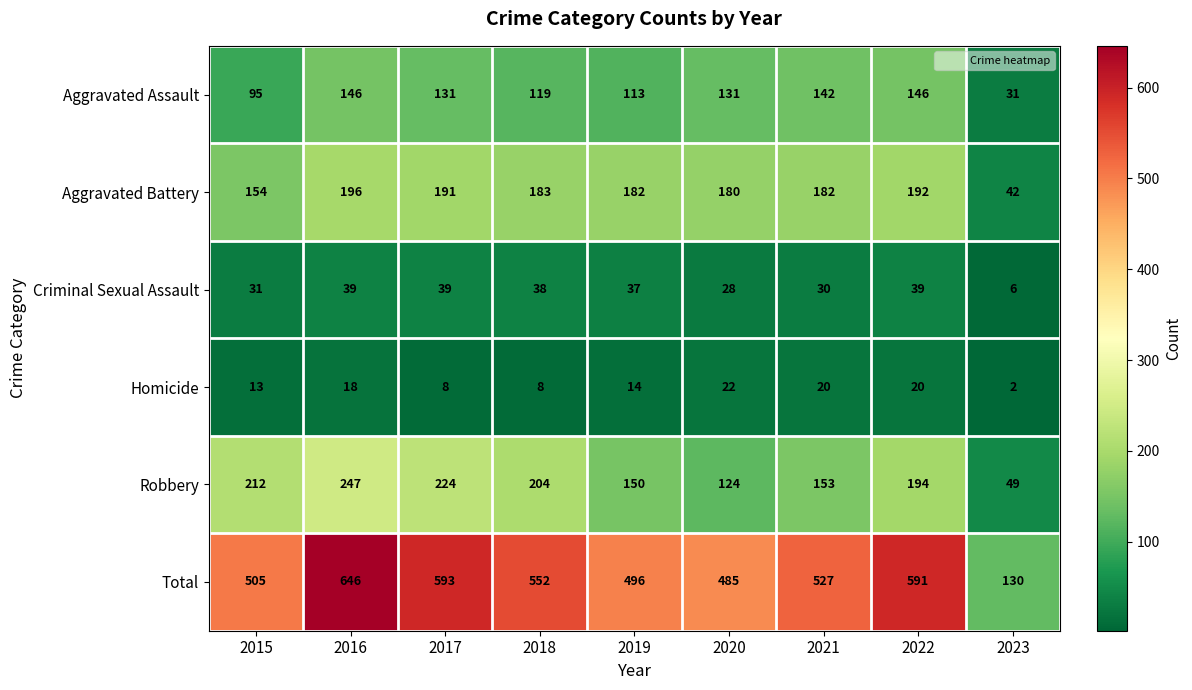

Between 2015 and 2019, which series saw the biggest shift?

Robbery